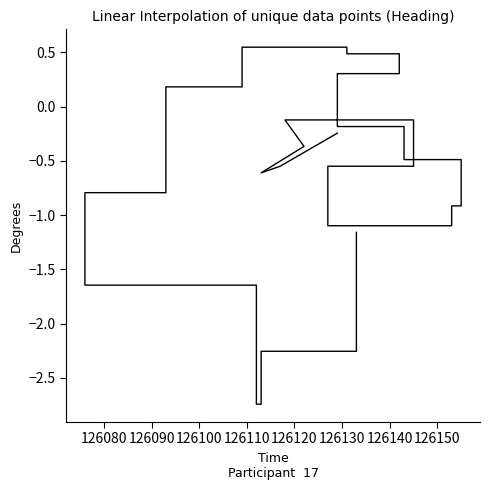

How many values are below zero?

32